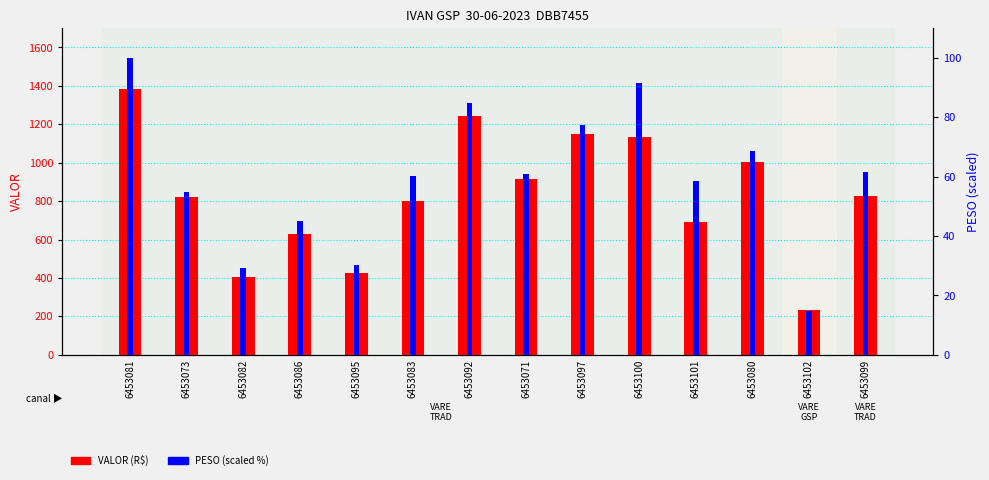

Is the value of PESO at 6453081 greater than the value of VALOR at 6453080?

No